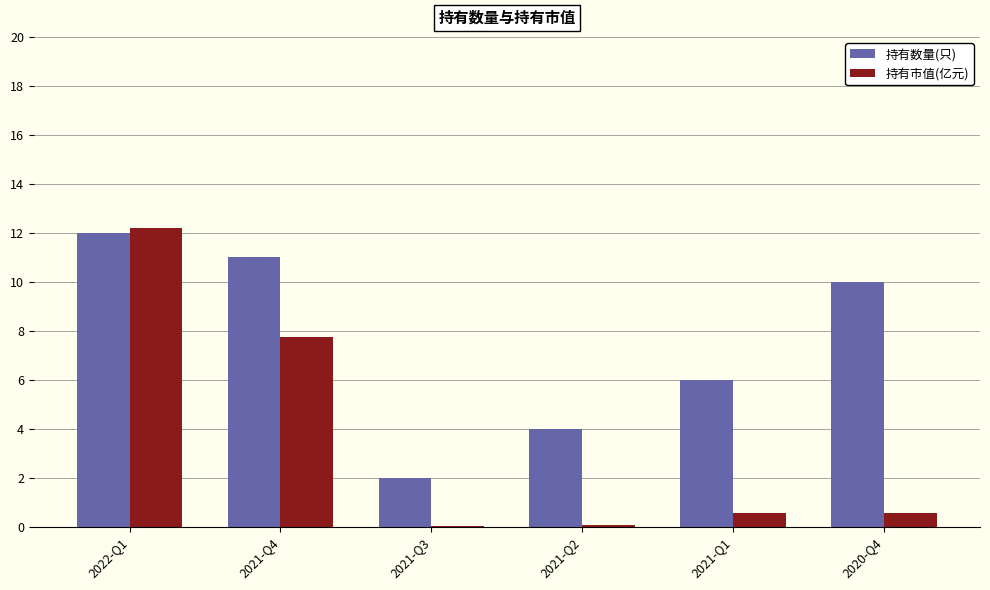

Between 2021-Q4 and 2021-Q2, which series saw the biggest shift?

持有市值(亿元)